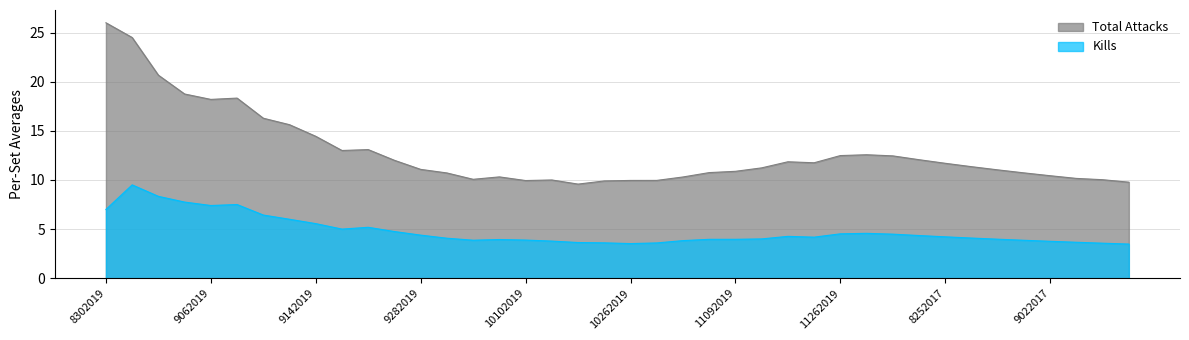

List the series in order of their peak value, highest first.

Total Attacks, Kills